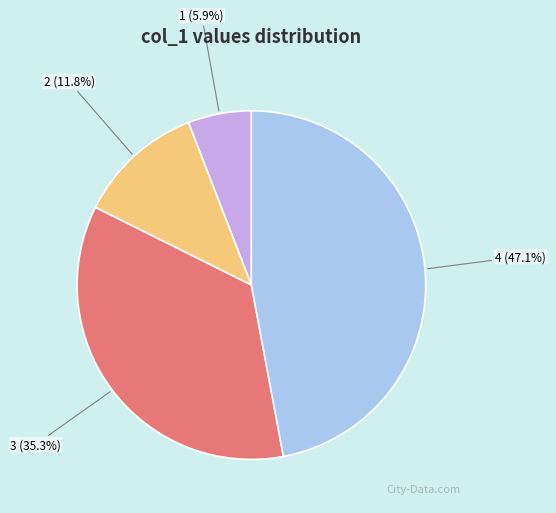

What is the largest slice in the pie chart?

4 (47.1%)